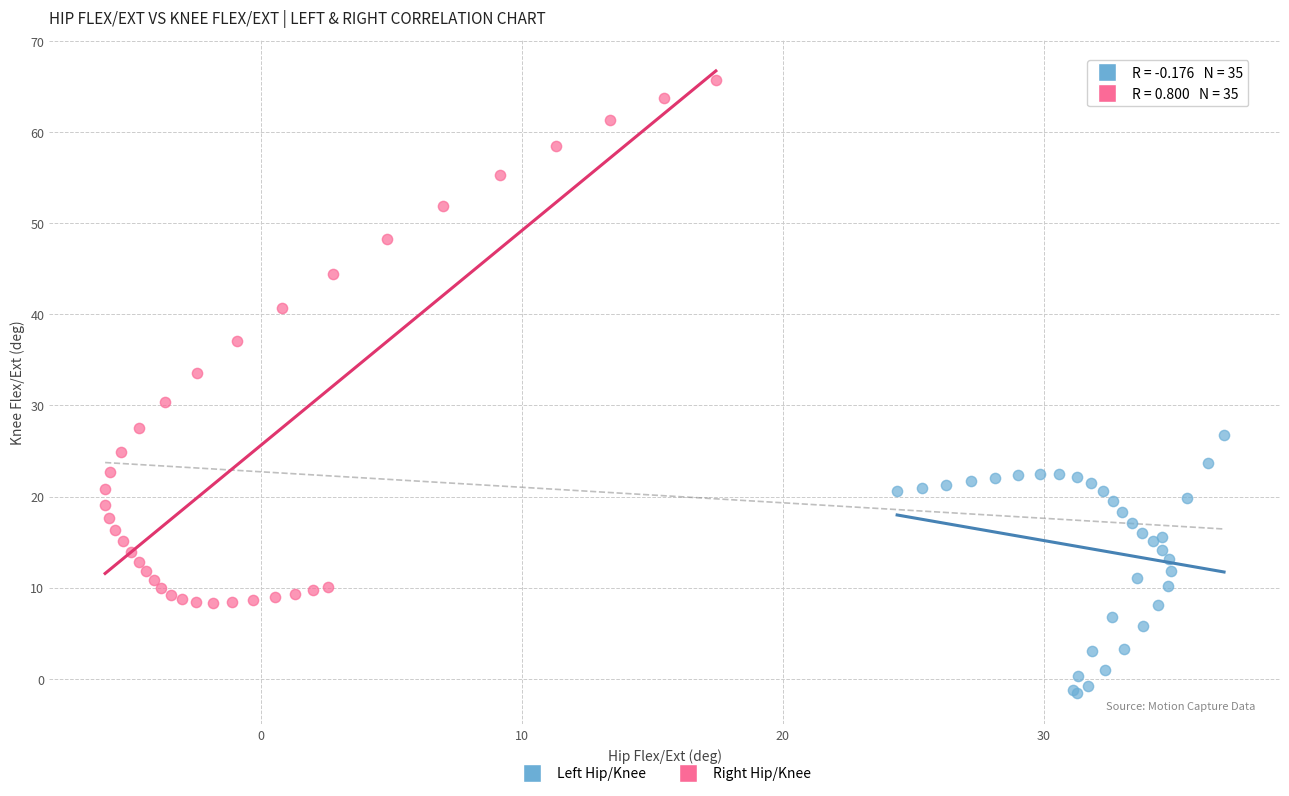

Which series contains the highest Y value?

Right Hip/Knee